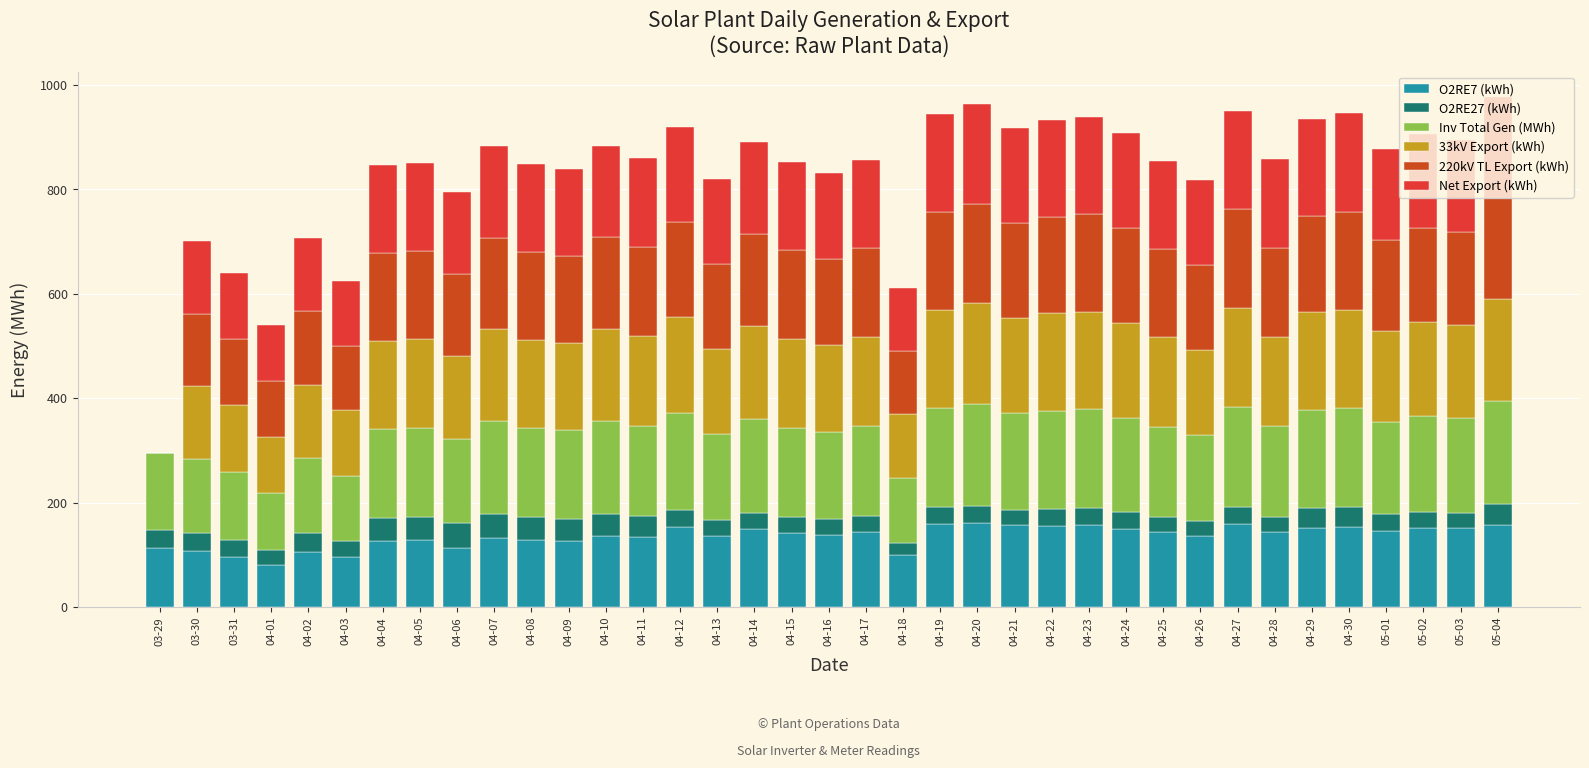

At how many categories does at least one series exceed 95?

37